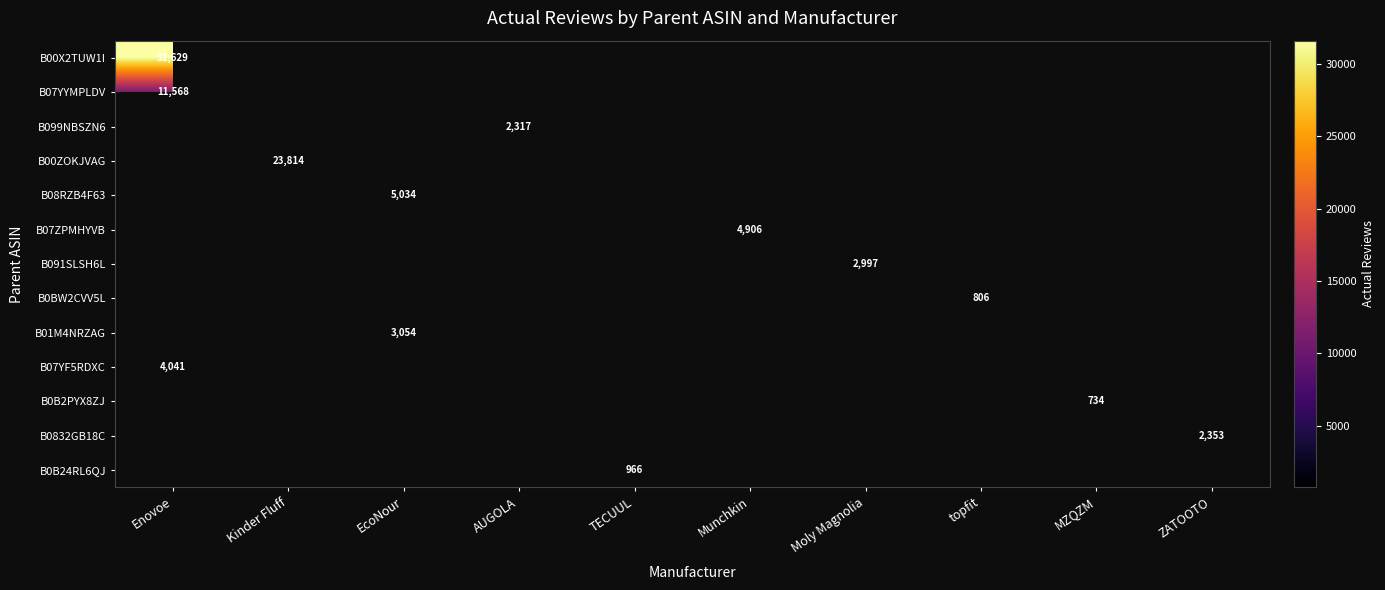

At how many categories does at least one series exceed 14894?

2